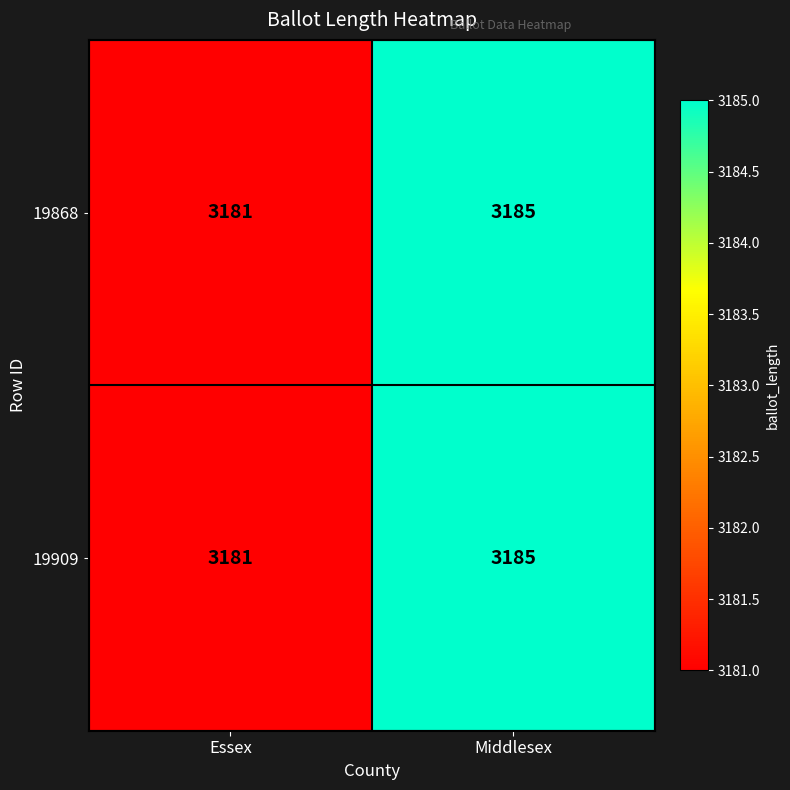

What is the total value across all series at Essex?

6362